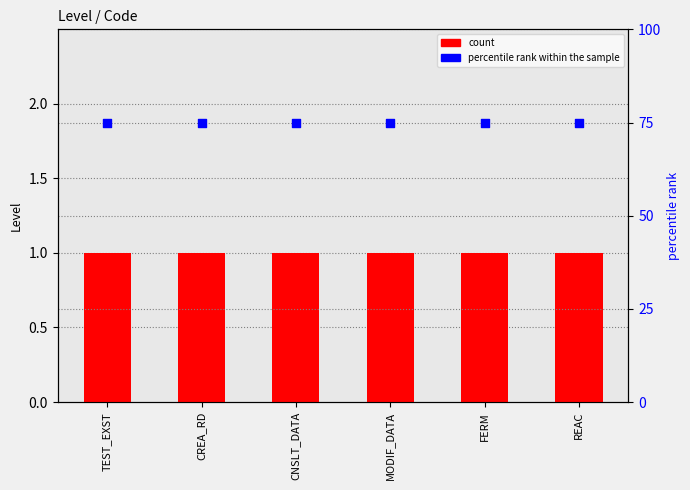

At which category is the sum across all series the highest?

TEST_EXST